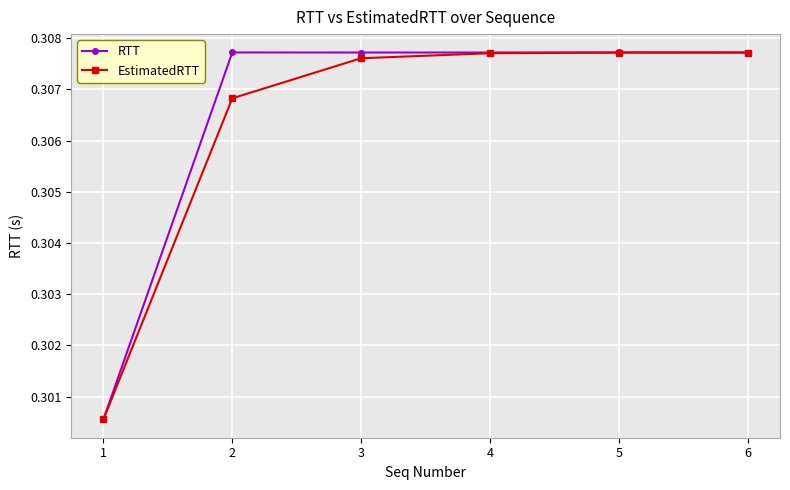

At how many categories does at least one series exceed 0?

6